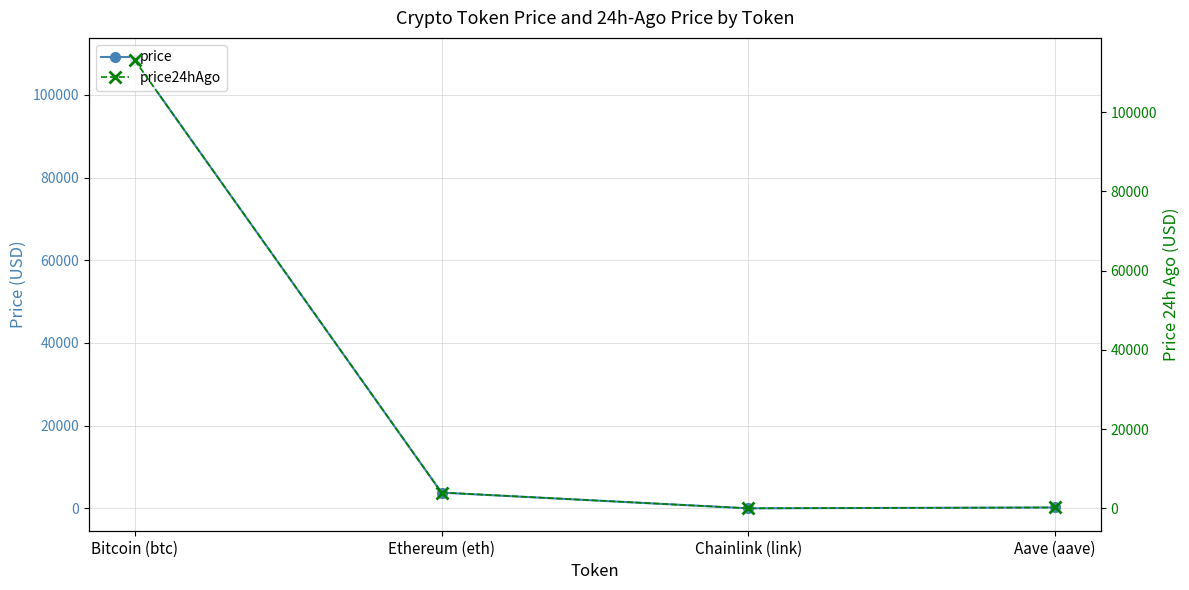

At which category does price24hAgo reach its first local valley?

Chainlink (link)